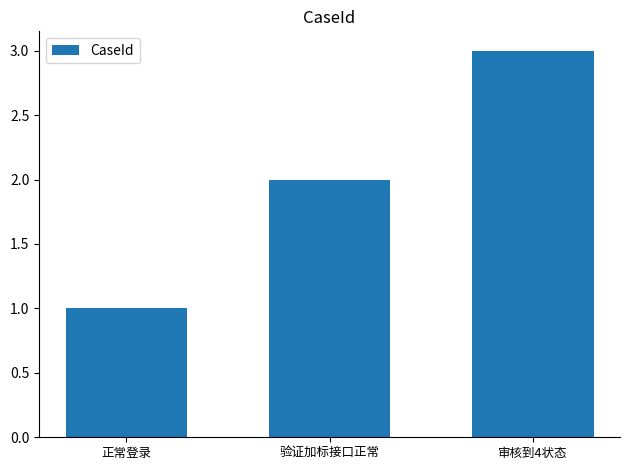

Reading left to right, transcribe all the data shown in this chart.

1	2	3